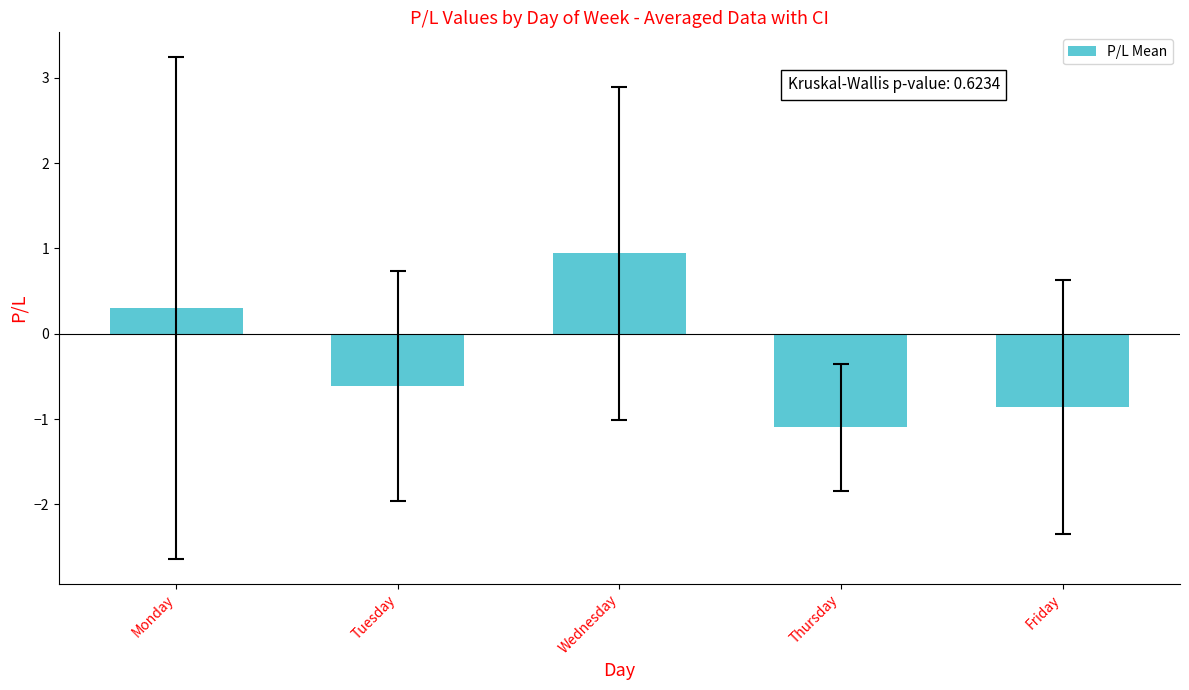

At which label does the data first exceed 0?

Monday